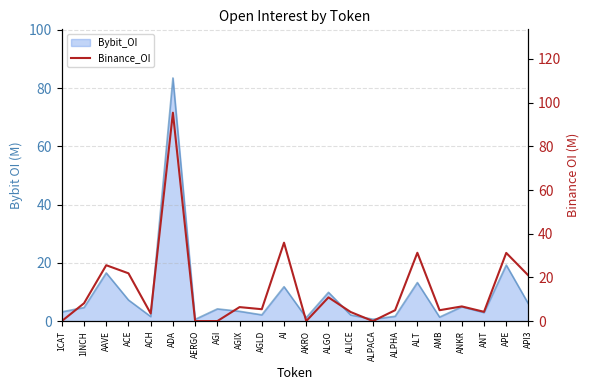

Which category has the highest value across all series?

ADA